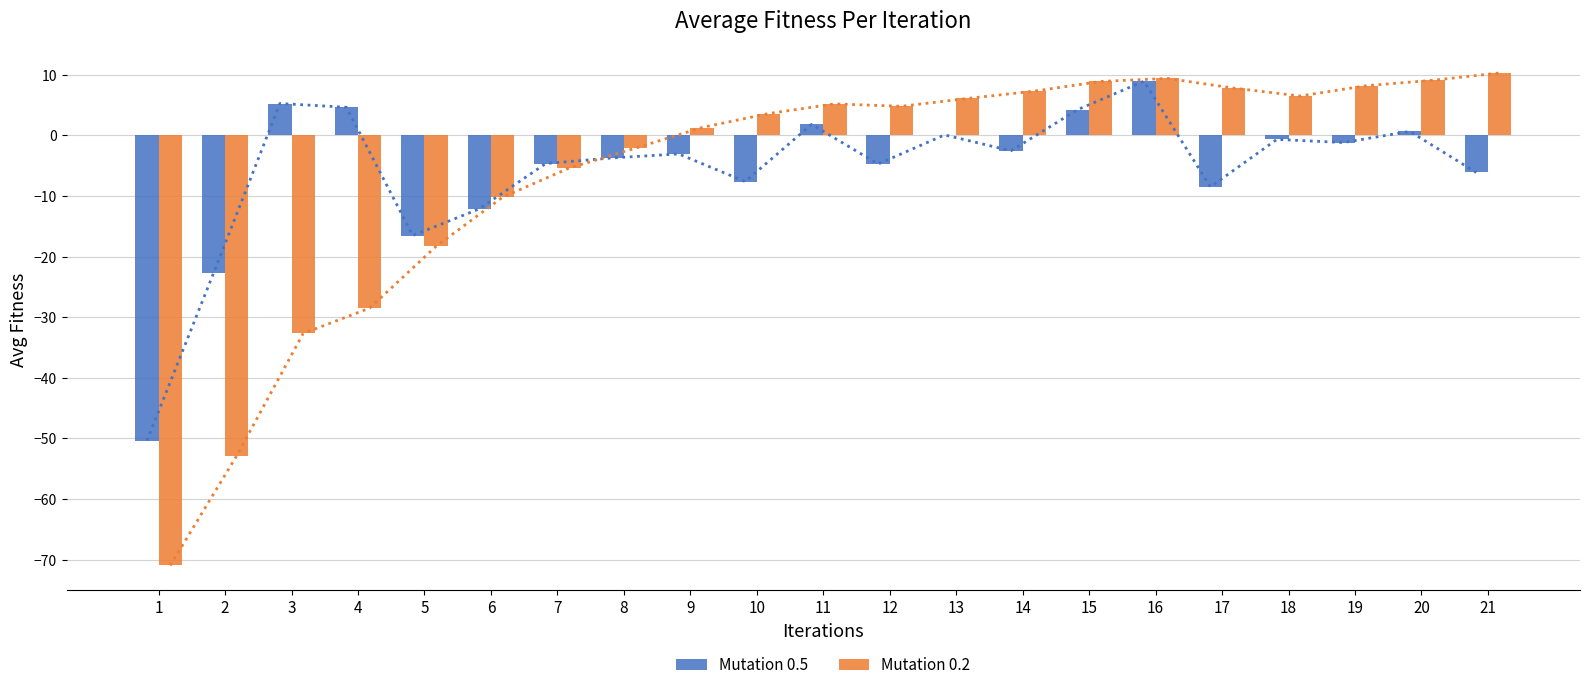

The value of Mutation 0.2 at 7 is -5.4. True or false?

True